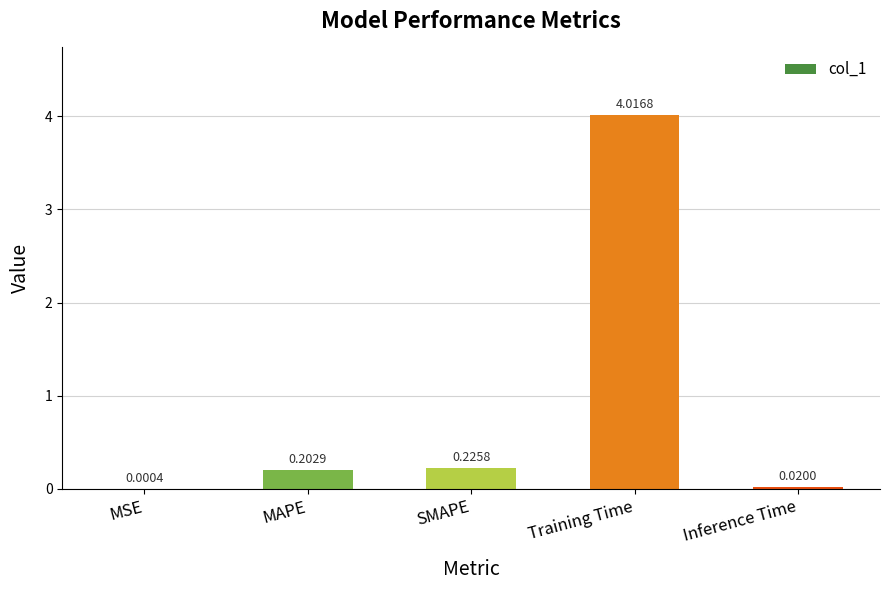

What is the difference between the values at Training Time and MAPE?

3.8